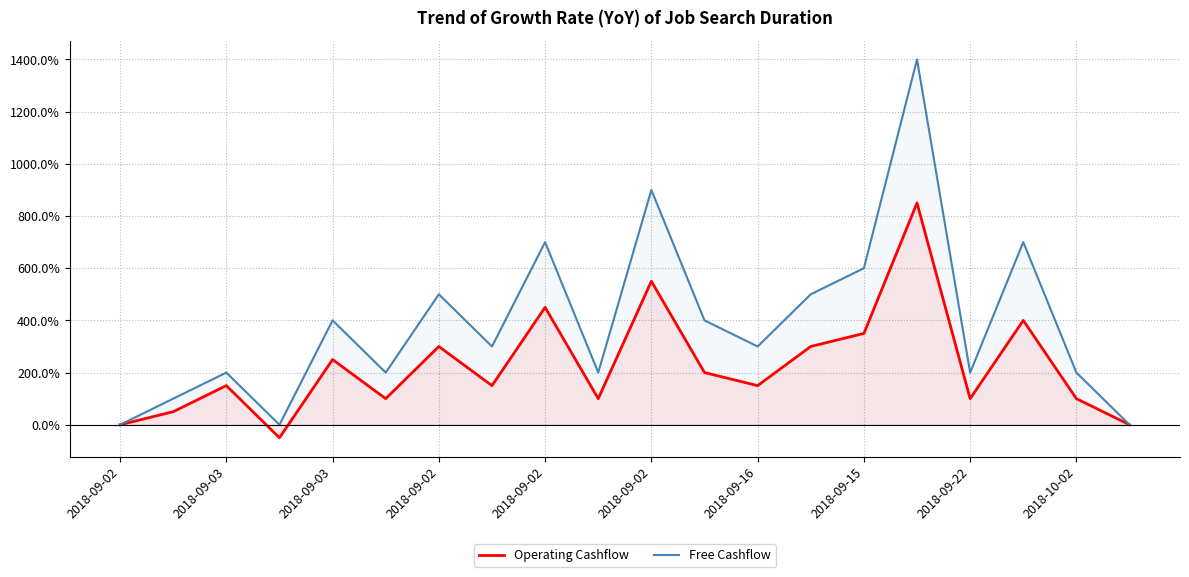

True or false: Operating Cashflow and Free Cashflow intersect in this chart.

False